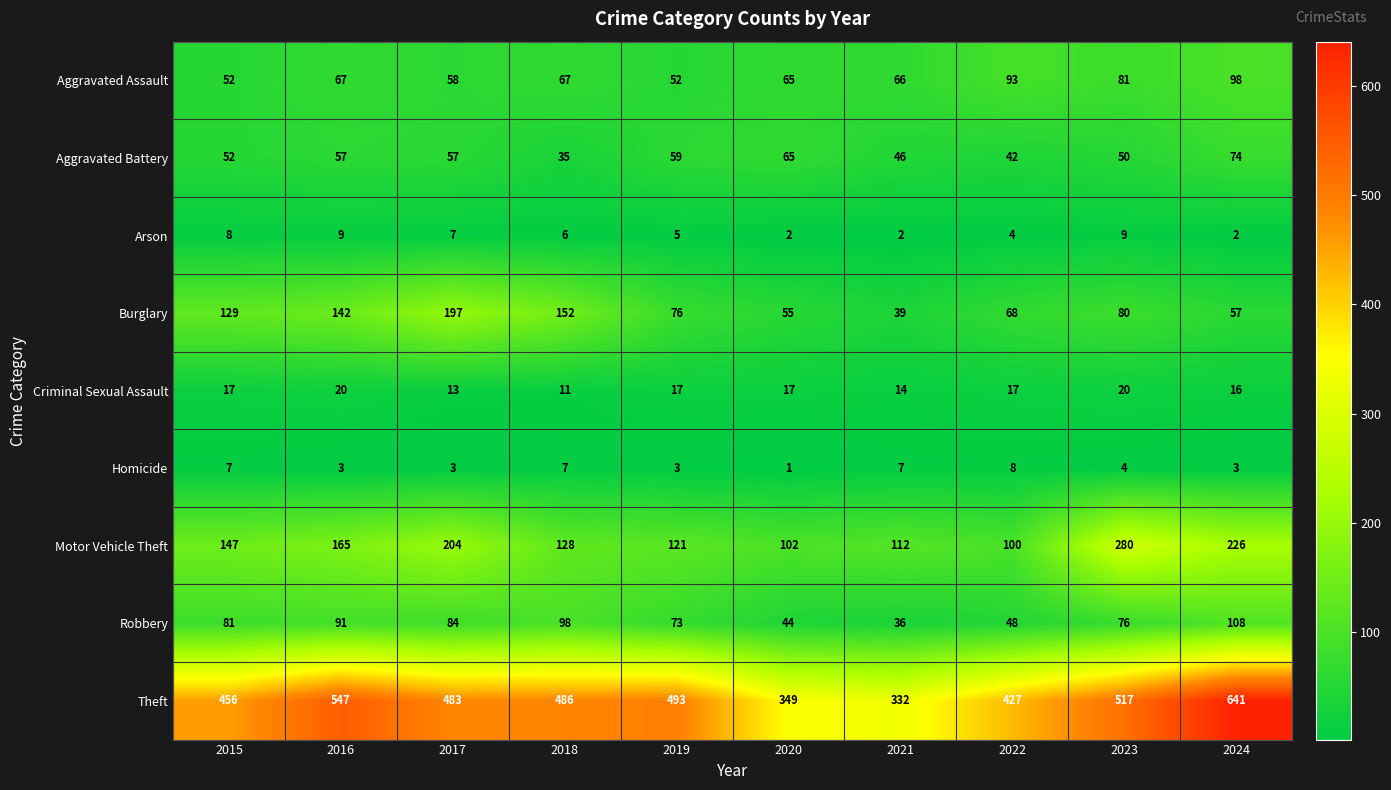

Which series has the widest spread of values?

Theft